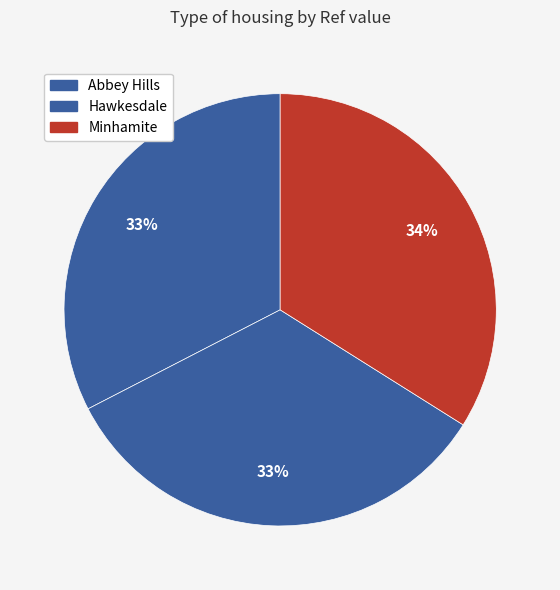

Count the number of slices in the pie.

3